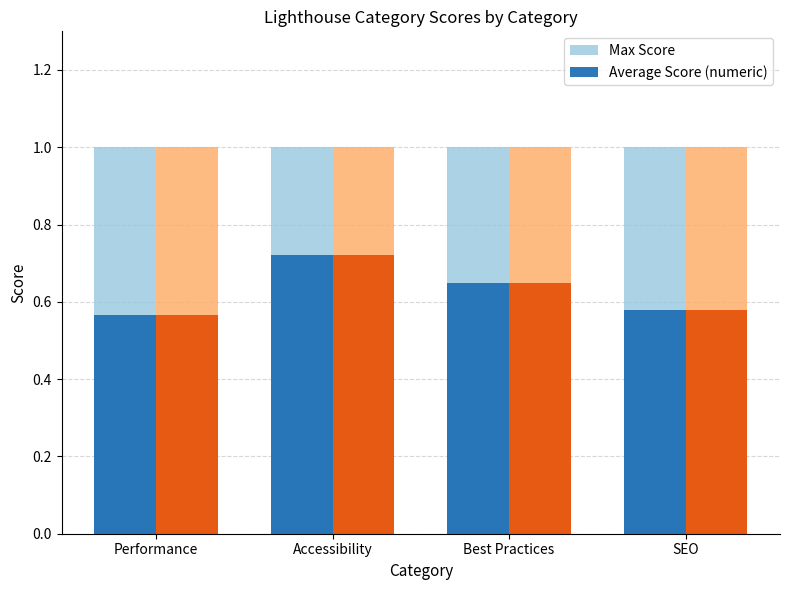

Which series changed the most between Best Practices and SEO?

Average Score (numeric)